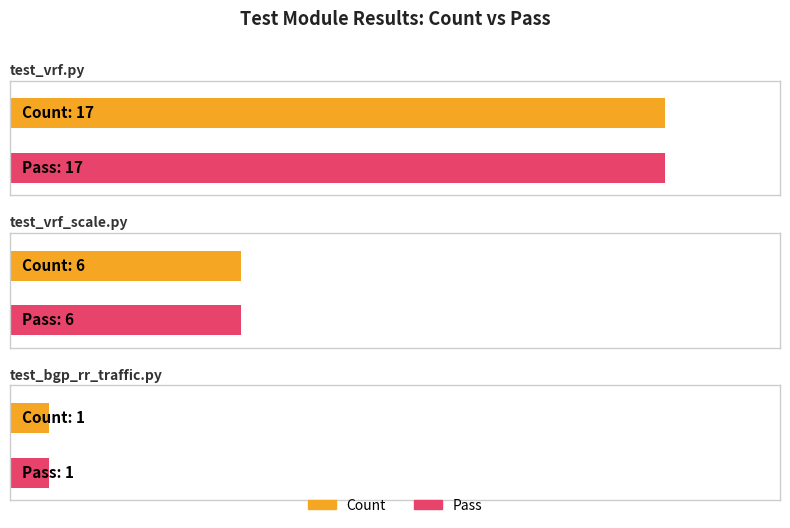

What is the maximum value for Count?

17